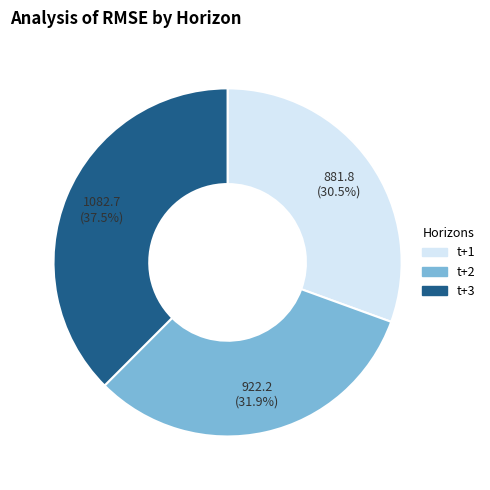

To the nearest percent, what is the combined percentage of t+3 and t+1?

68%